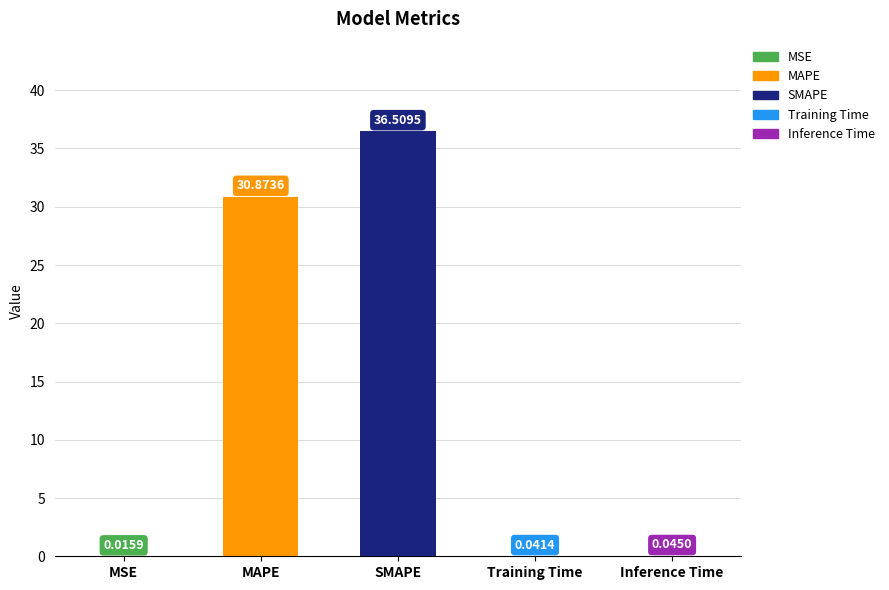

List the labels in order of value, largest first.

SMAPE, MAPE, Inference Time, Training Time, MSE